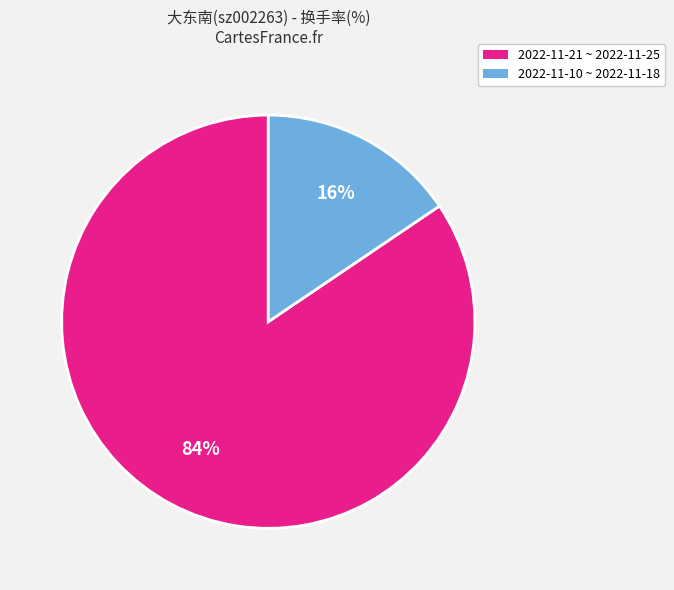

Does any single category account for the majority?

Yes